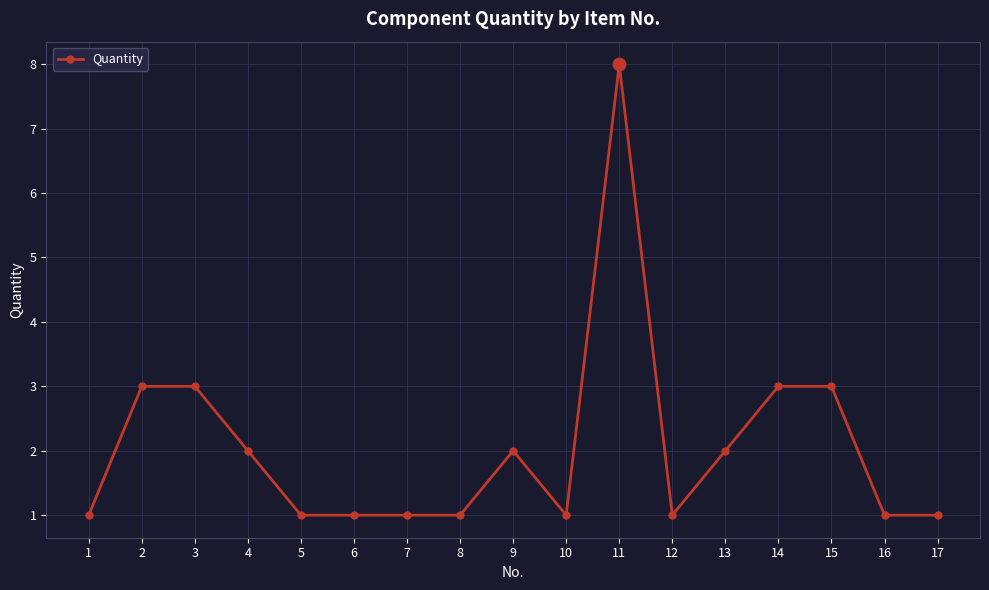

Between 2 and 9, which is larger?

2